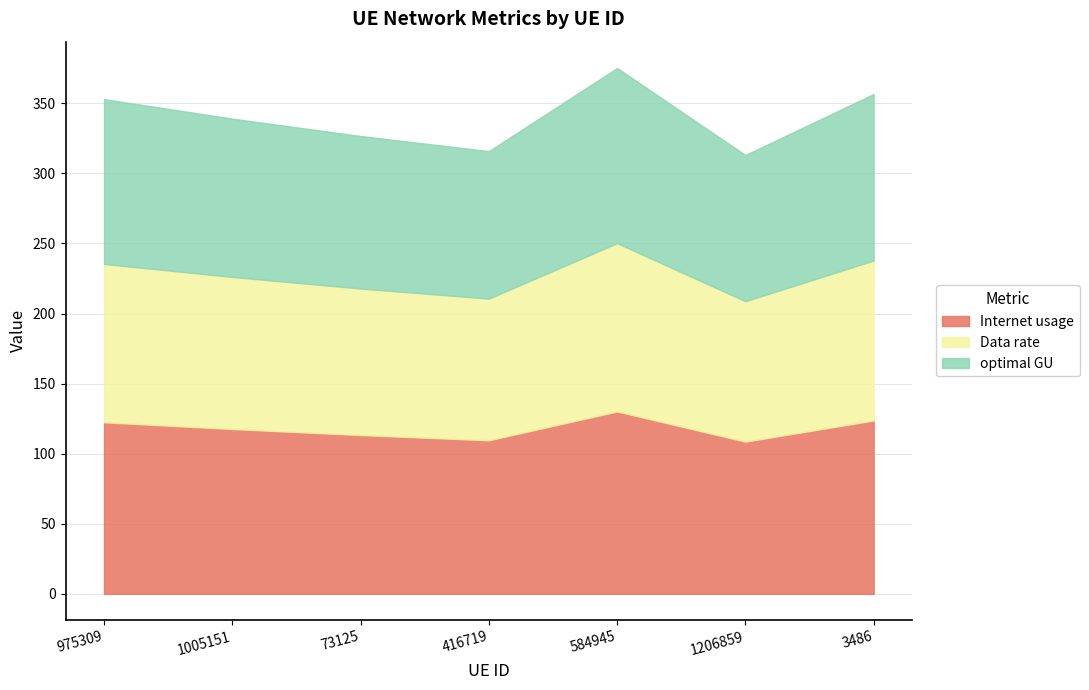

Rank the categories by Data rate value from highest to lowest.

584945, 3486, 975309, 1005151, 73125, 416719, 1206859